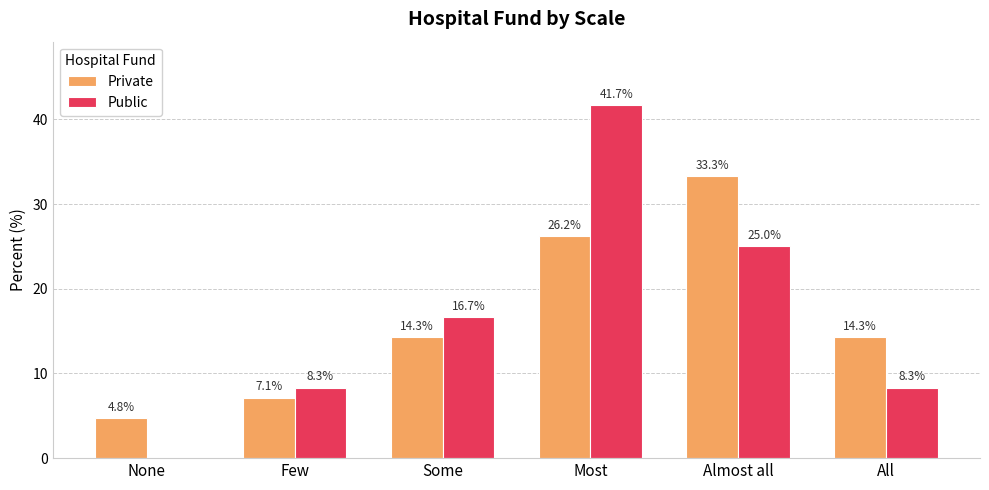

Which category has the highest value across all series?

Most